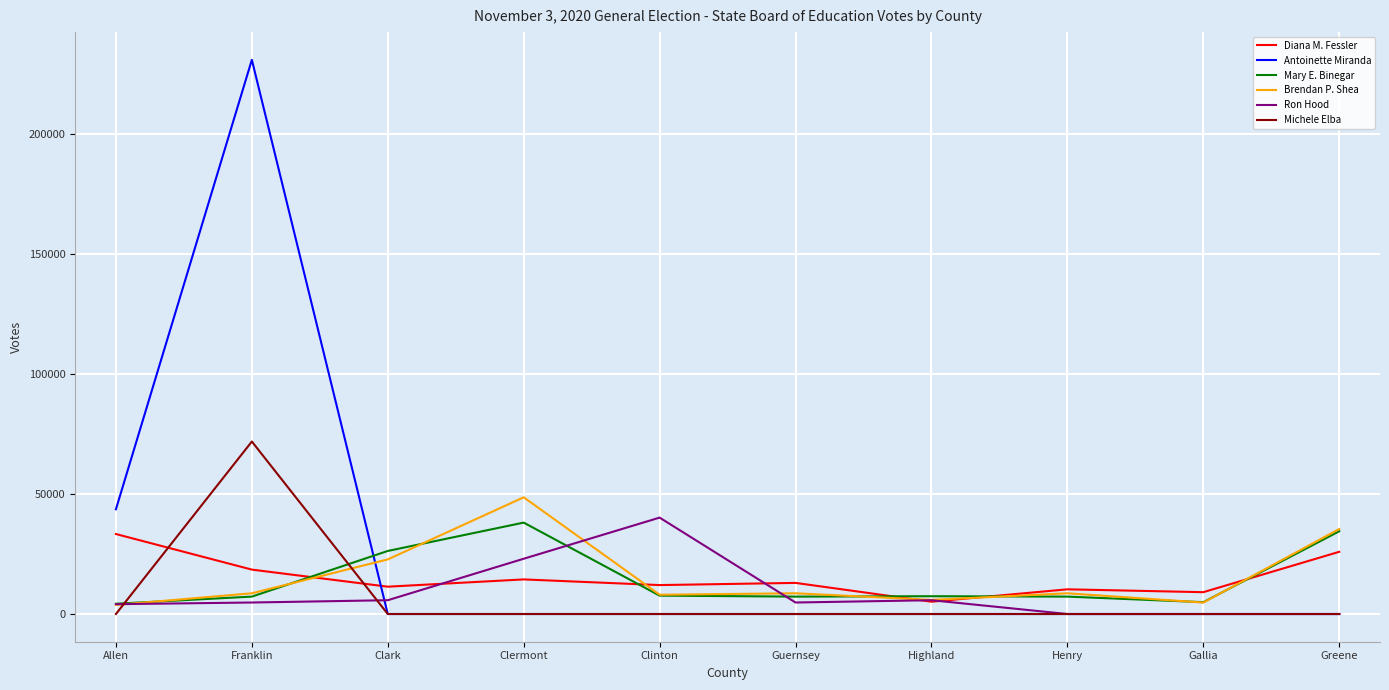

Is the value of Ron Hood at Clermont greater than the value of Brendan P. Shea at Guernsey?

Yes